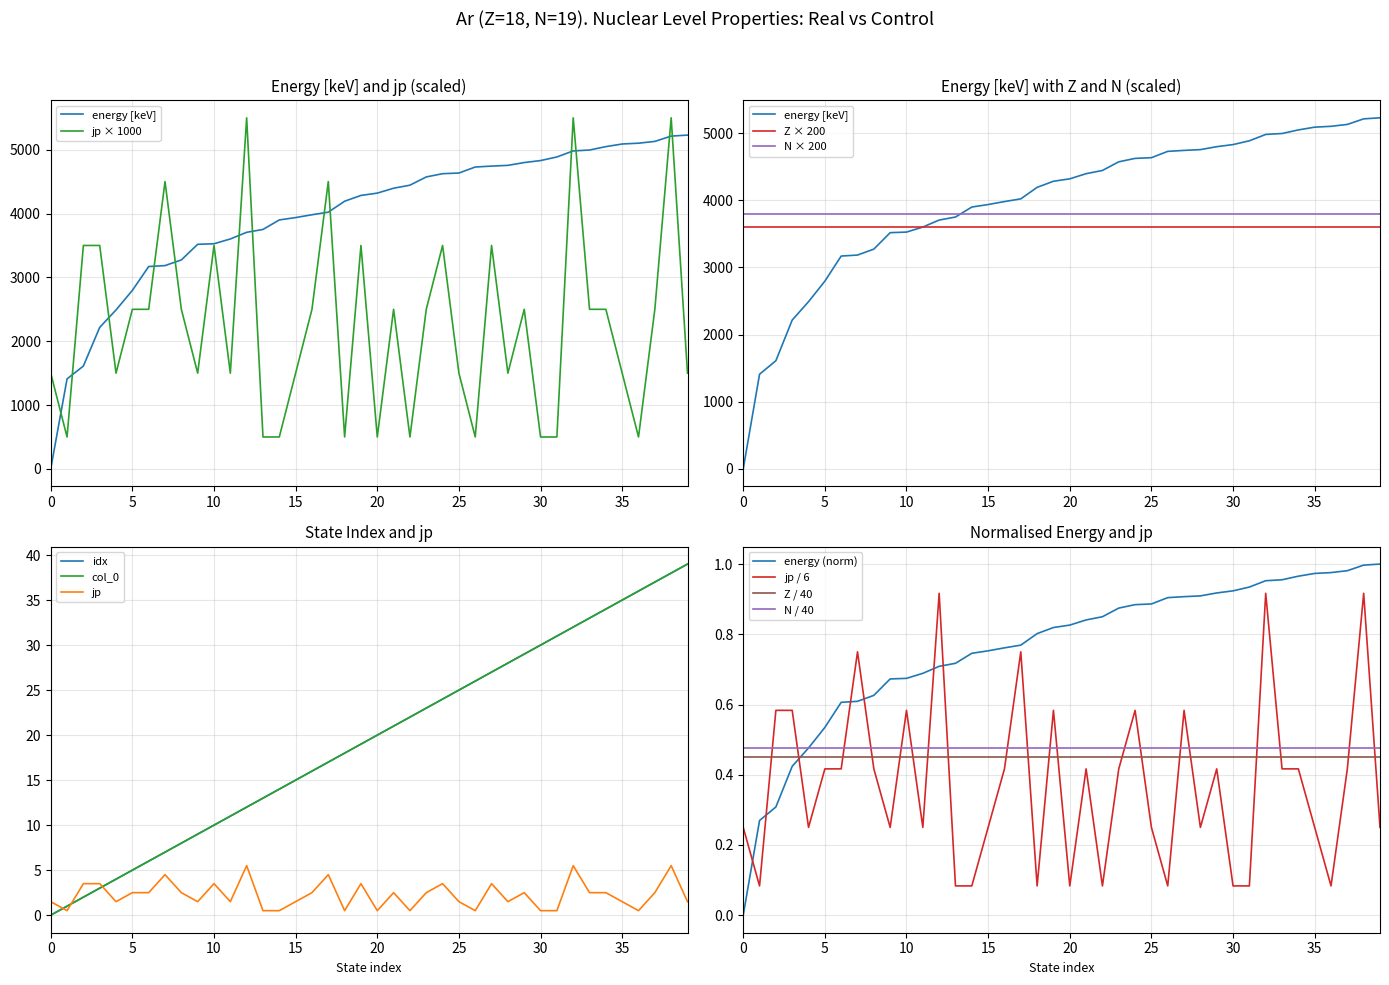

Which series ends up on top after the final intersection of jp / 6 and N / 40?

N / 40